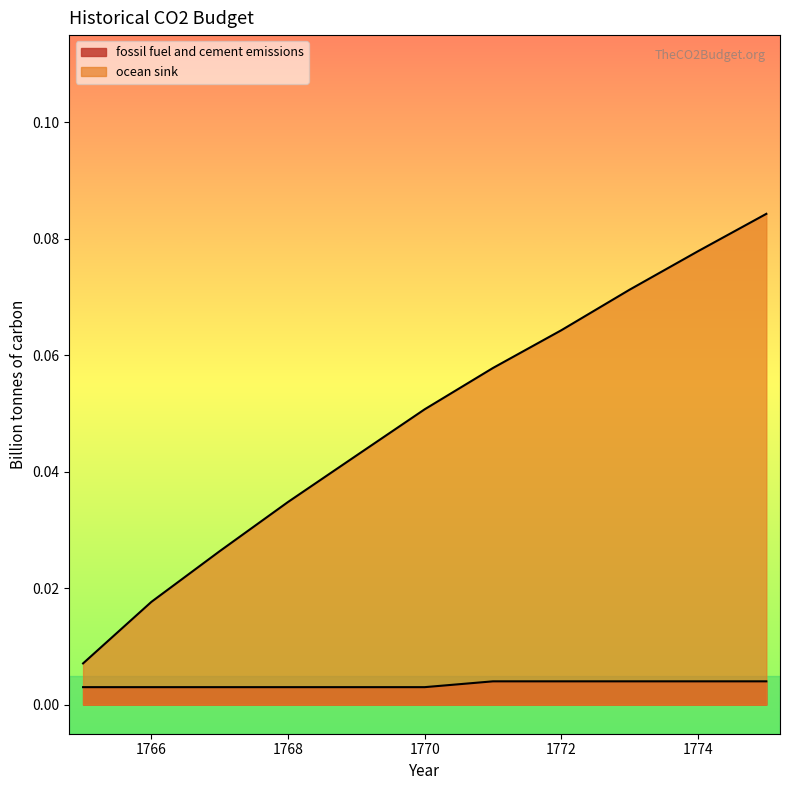

The value of fossil fuel and cement emissions at 1781 is 0.0. True or false?

False